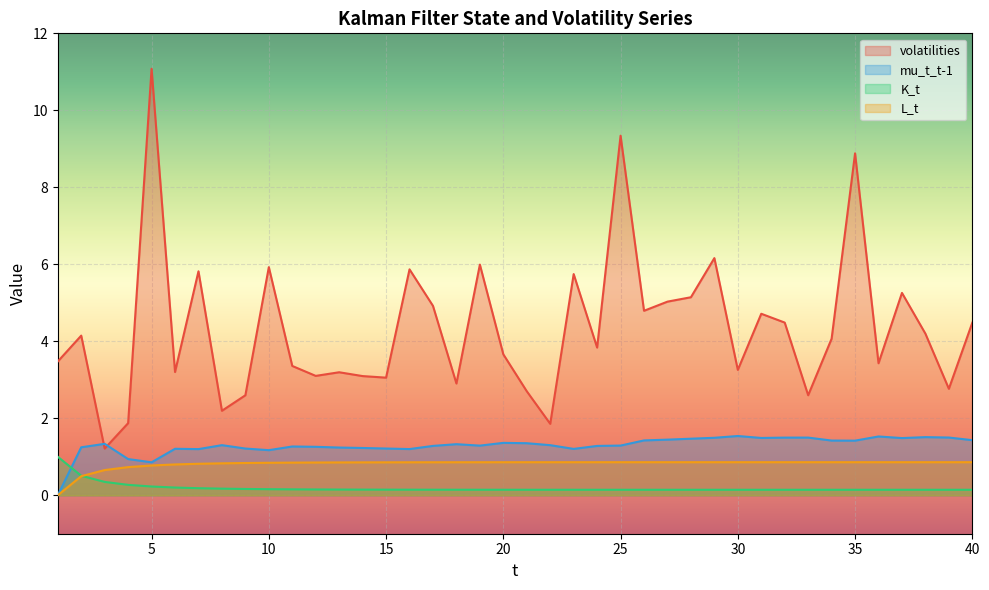

True or false: mu_t_t-1 has a value of 1.9 at 16.

False